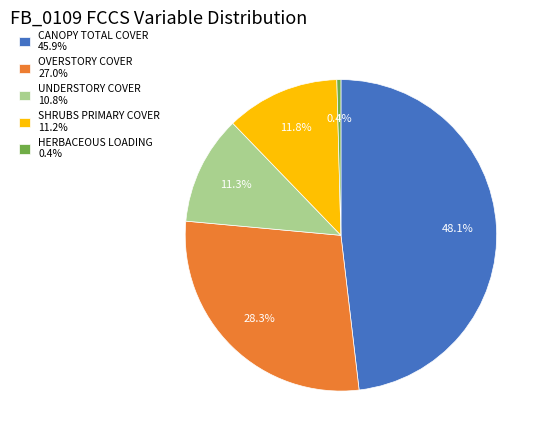

Which category has the smallest portion of the pie?

HERBACEOUS LOADING 0.4%